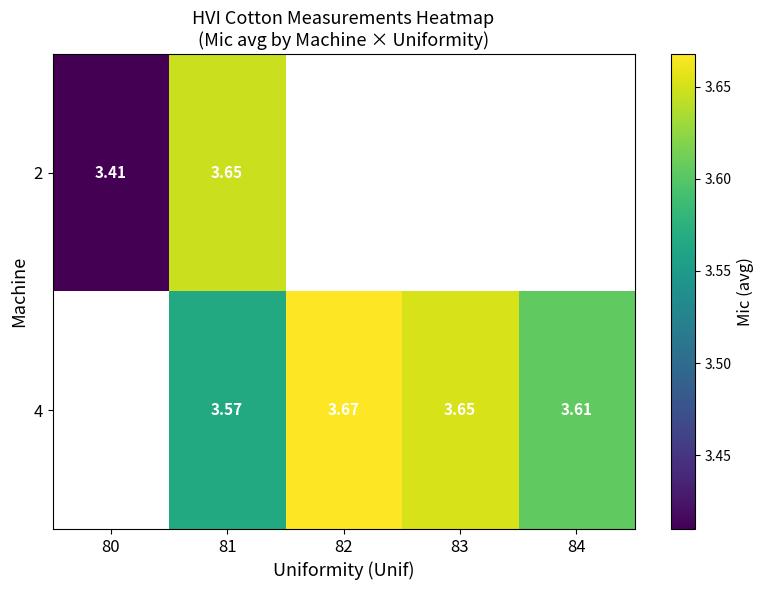

The value of 4 at 81 is 5.8. True or false?

False